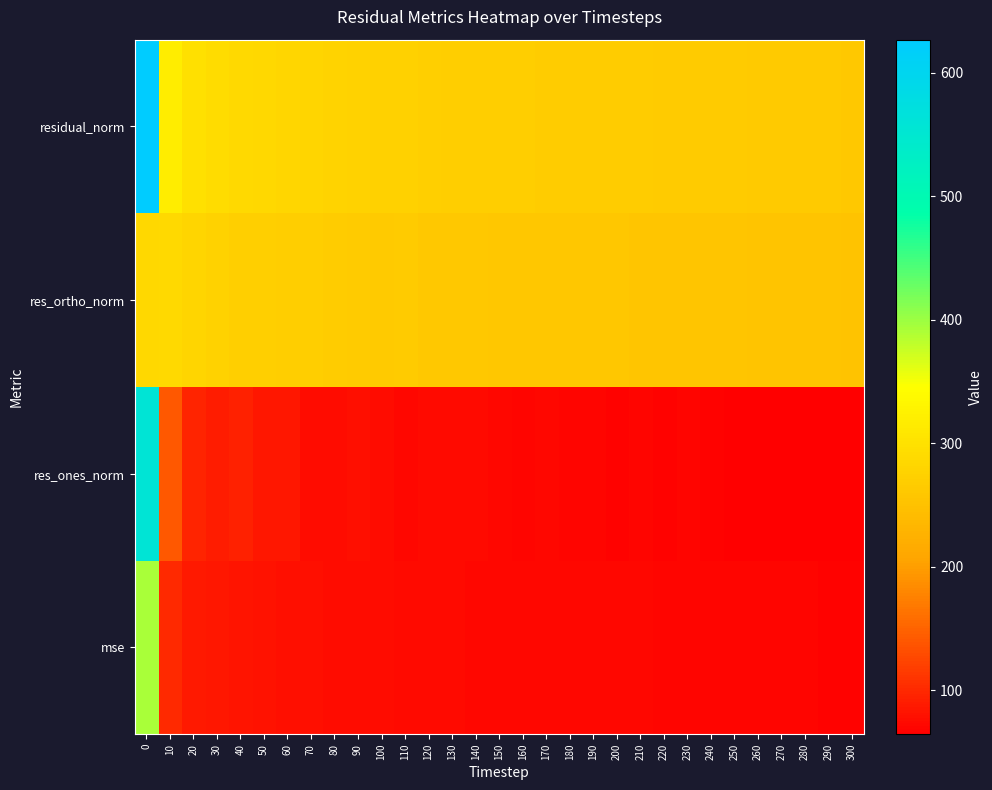

Which series changed the most between 170 and 180?

res_ones_norm